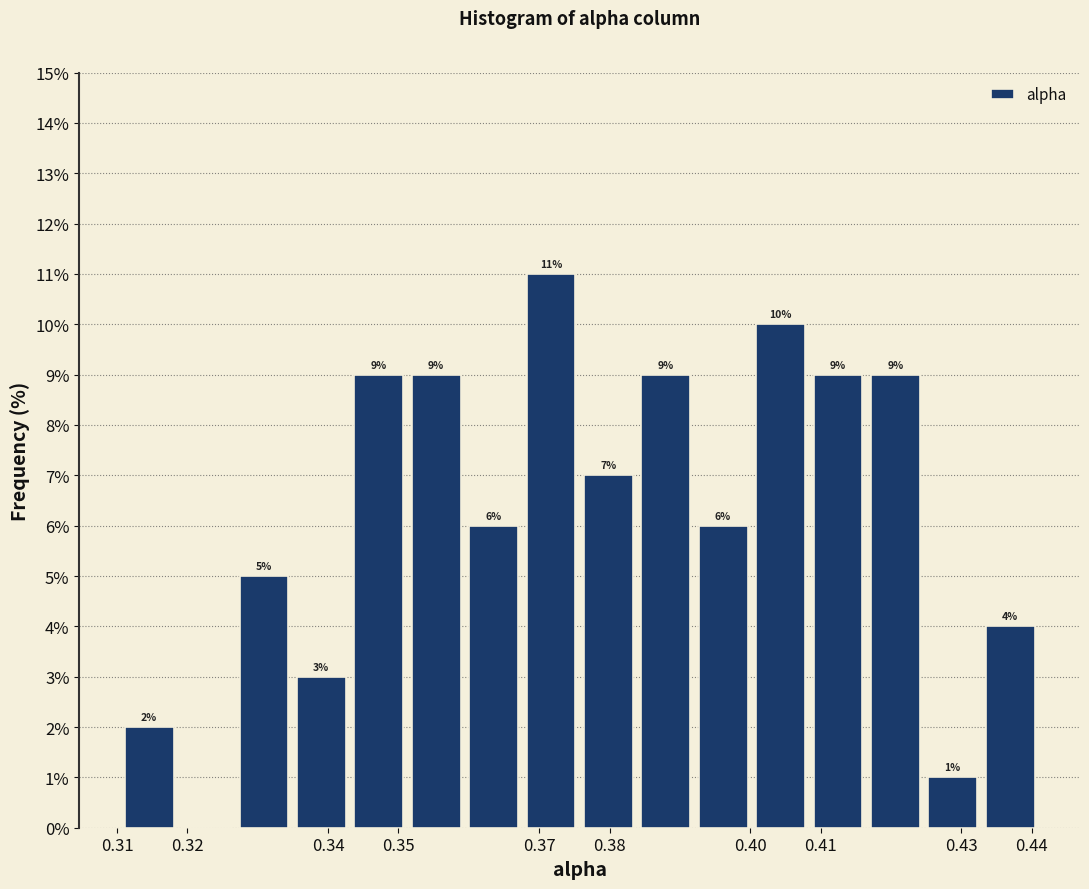

Over which range of the x-axis is the bar tallest?

0.368 to 0.376